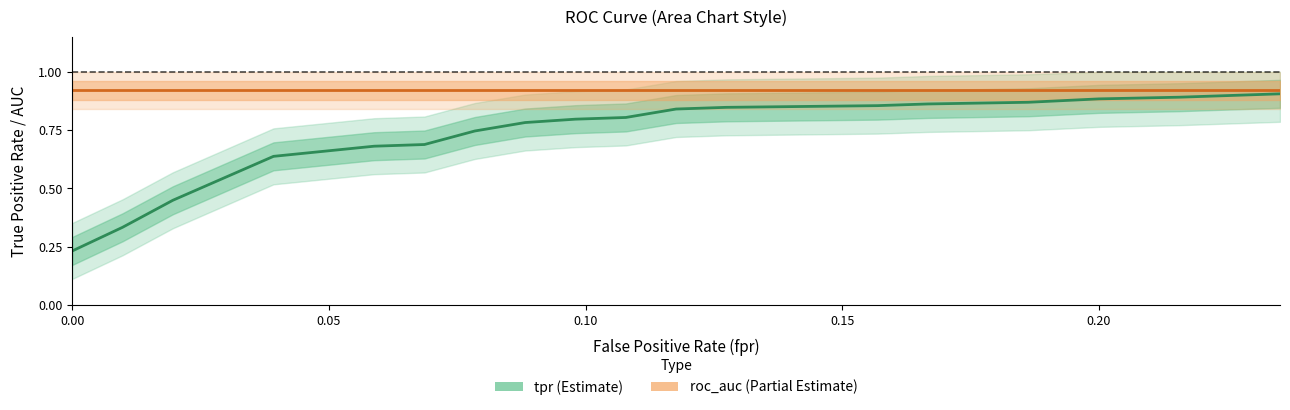

True or false: roc_auc has a value of 1.4 at 15.

False